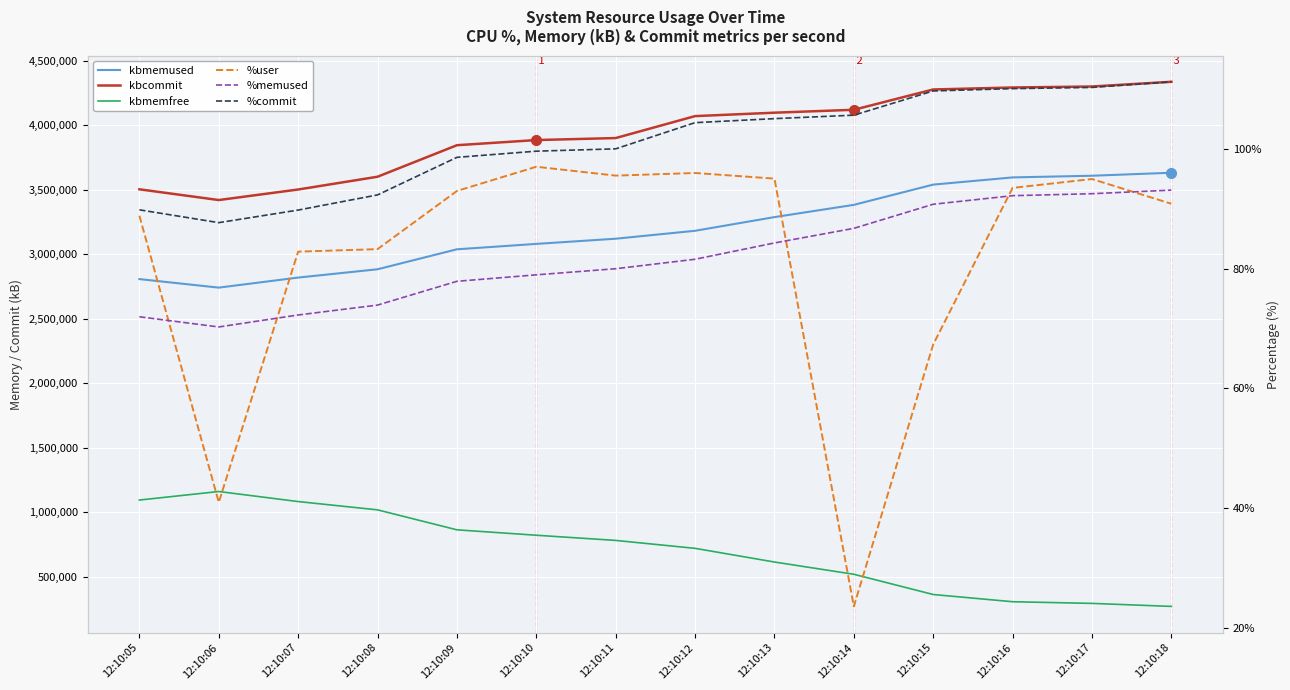

What is the value of the kbmemused point at the 4th from the left?

2882168.0